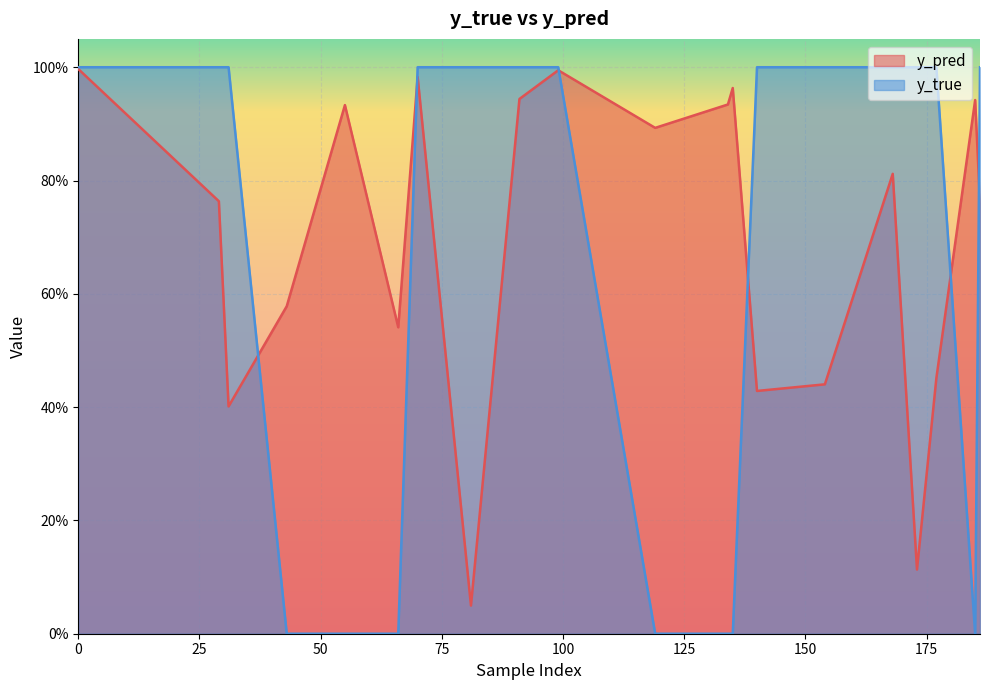

How many positive values does the y_true series have?

13